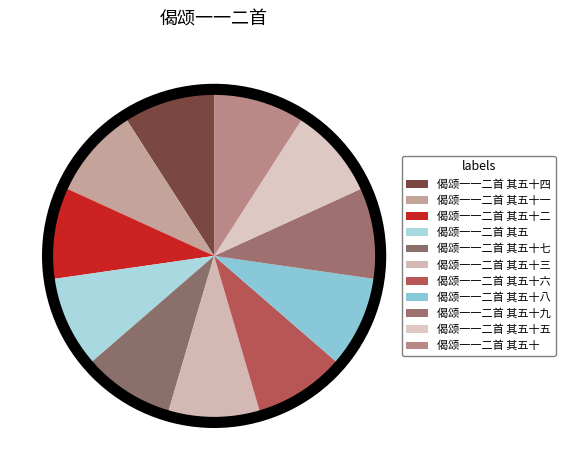

Is there any slice that represents more than half of the pie?

No